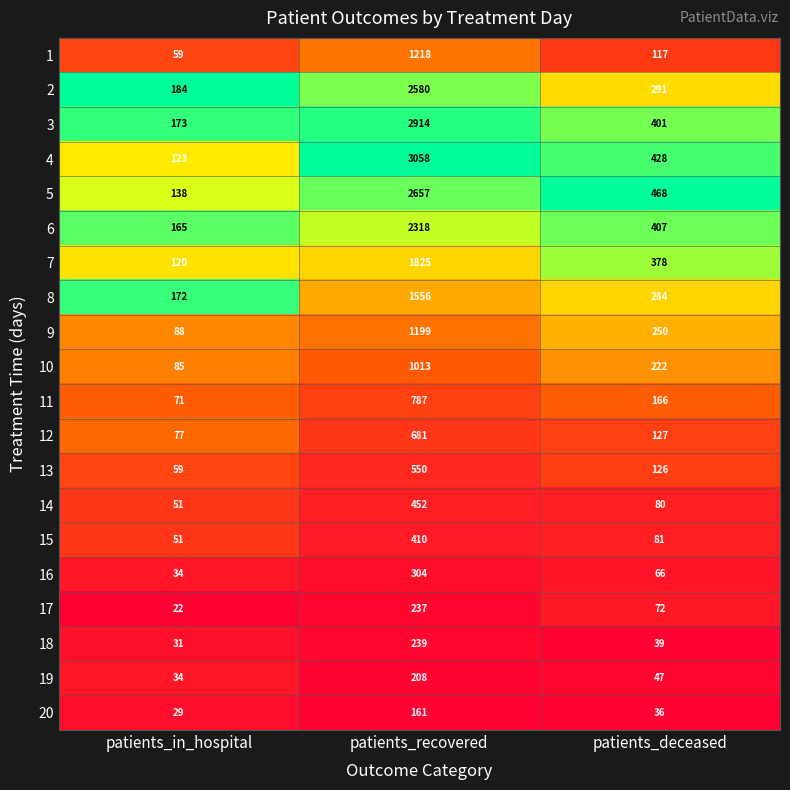

Count the number of categories in the chart.

3